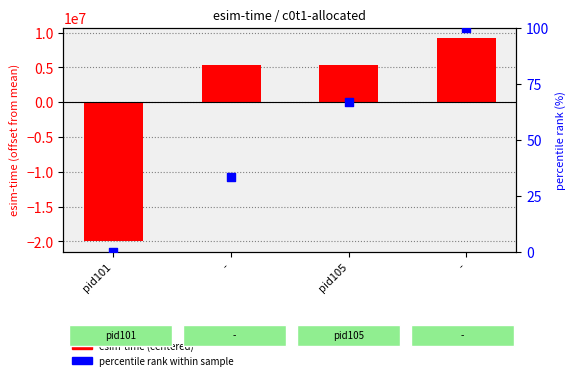

Which series has the largest Y range (max minus min)?

esim-time (centered)